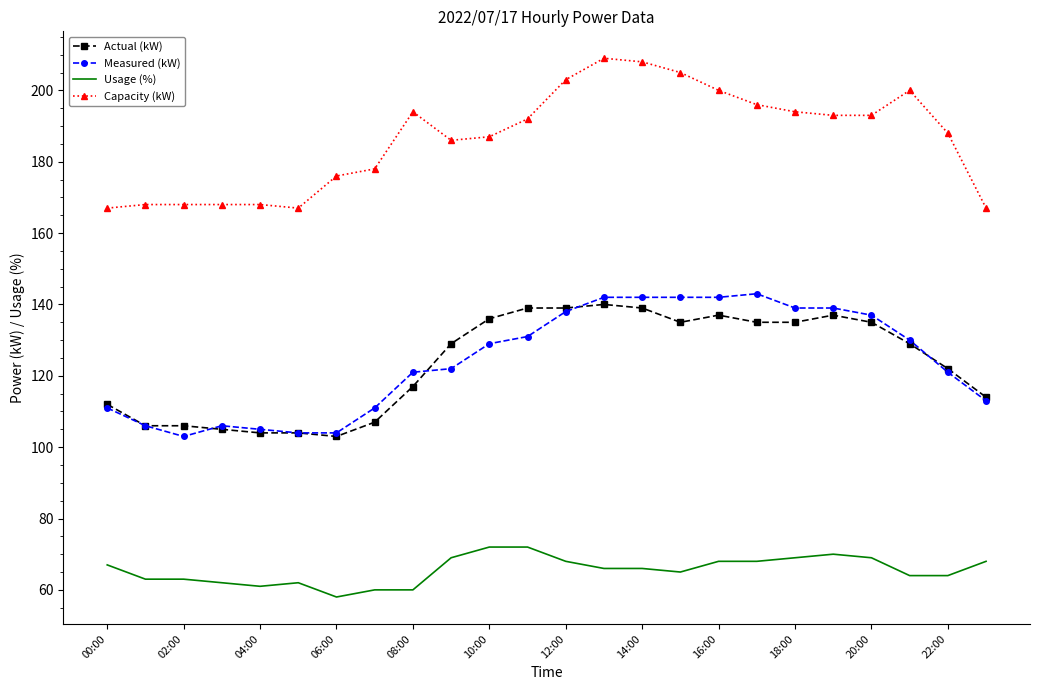

True or false: Usage (%) and Capacity (kW) intersect in this chart.

False